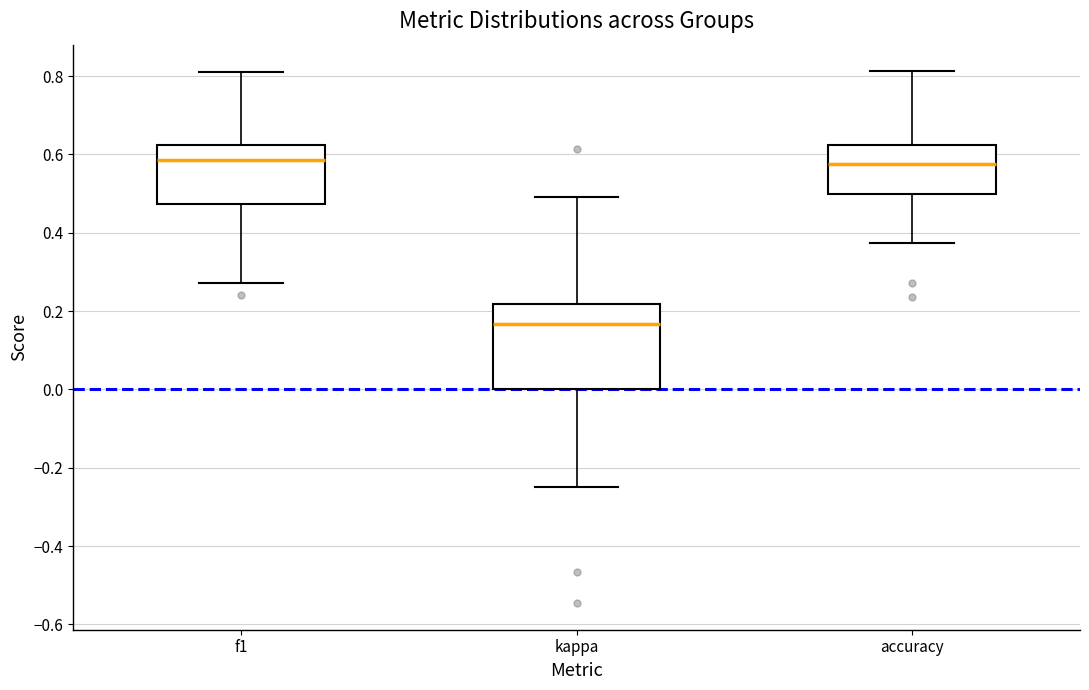

Reading left to right, read every box against the y-axis: the position of its median line, the range the box covers, and the ends of its whiskers. The values are not printed on the chart, so give them approximately, as read against the axis.

f1: median 0.58, box 0.48 to 0.62, whiskers 0.28 to 0.82
kappa: median 0.16, box 0.00 to 0.22, whiskers -0.24 to 0.50
accuracy: median 0.58, box 0.50 to 0.62, whiskers 0.38 to 0.82